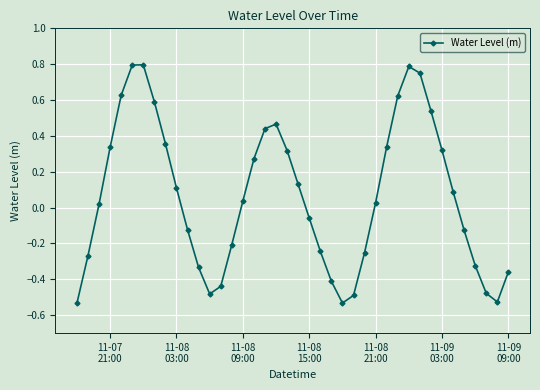

How many points are lower than both their immediate neighbors (excluding endpoints)?

3